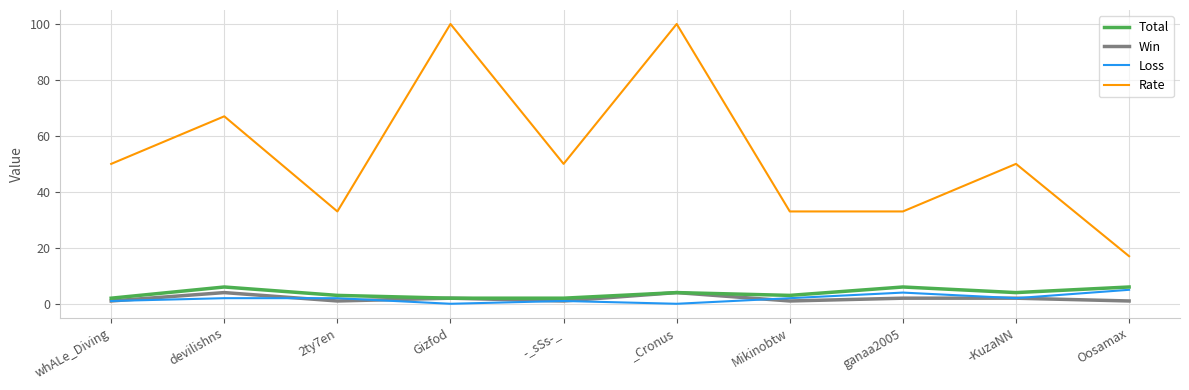

After their last crossing, which series has the higher values: Loss or Win?

Loss